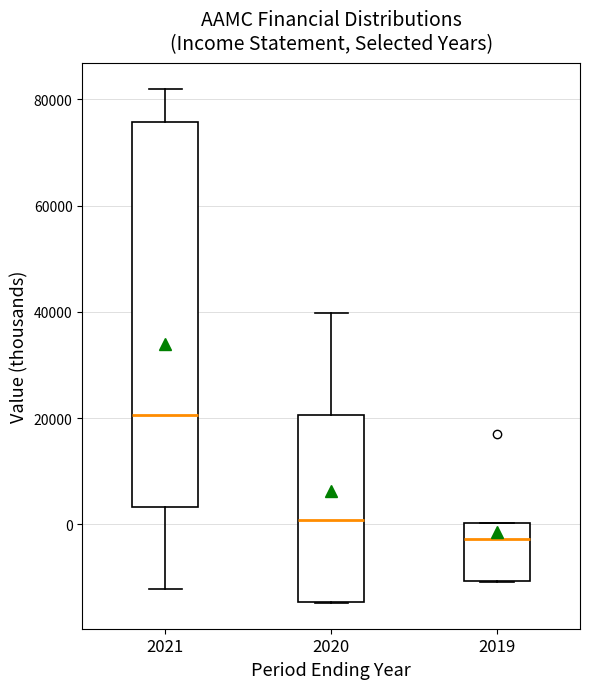

Where does the median line of the box at x = 2019 sit on the y-axis? The values are not printed on the chart, so give them approximately, as read against the axis.

-2000